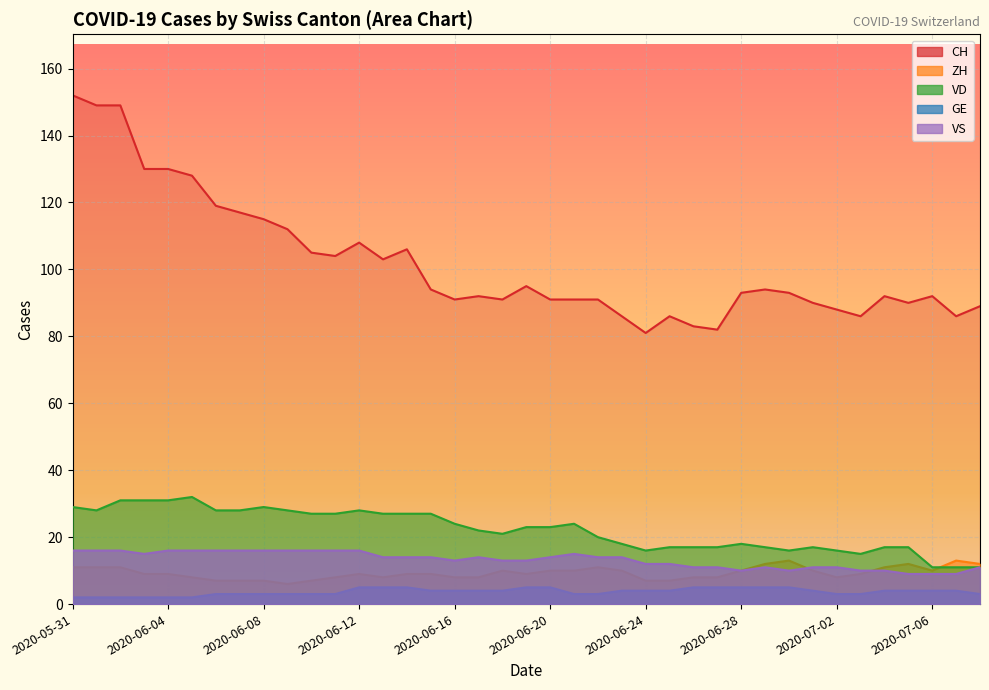

The value of VD at 2020-06-02 is 31. True or false?

True